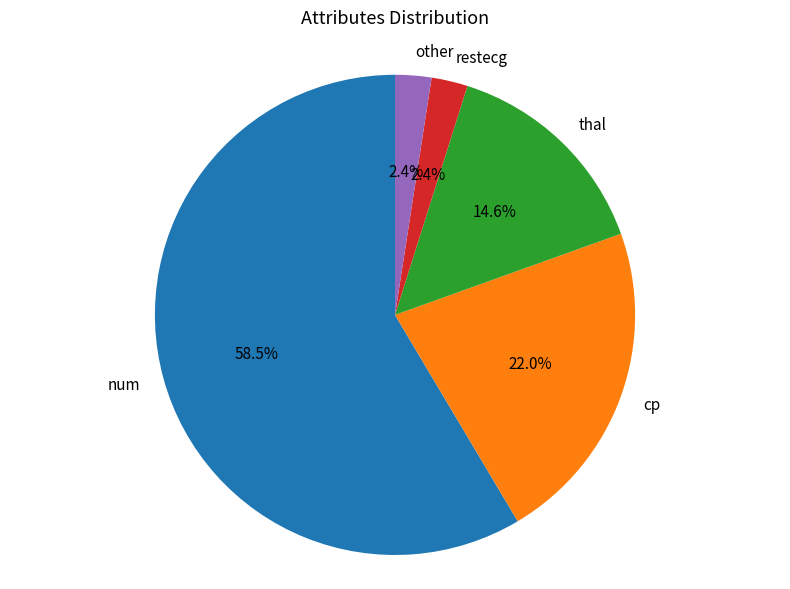

Does cp represent more than half of the total?

No